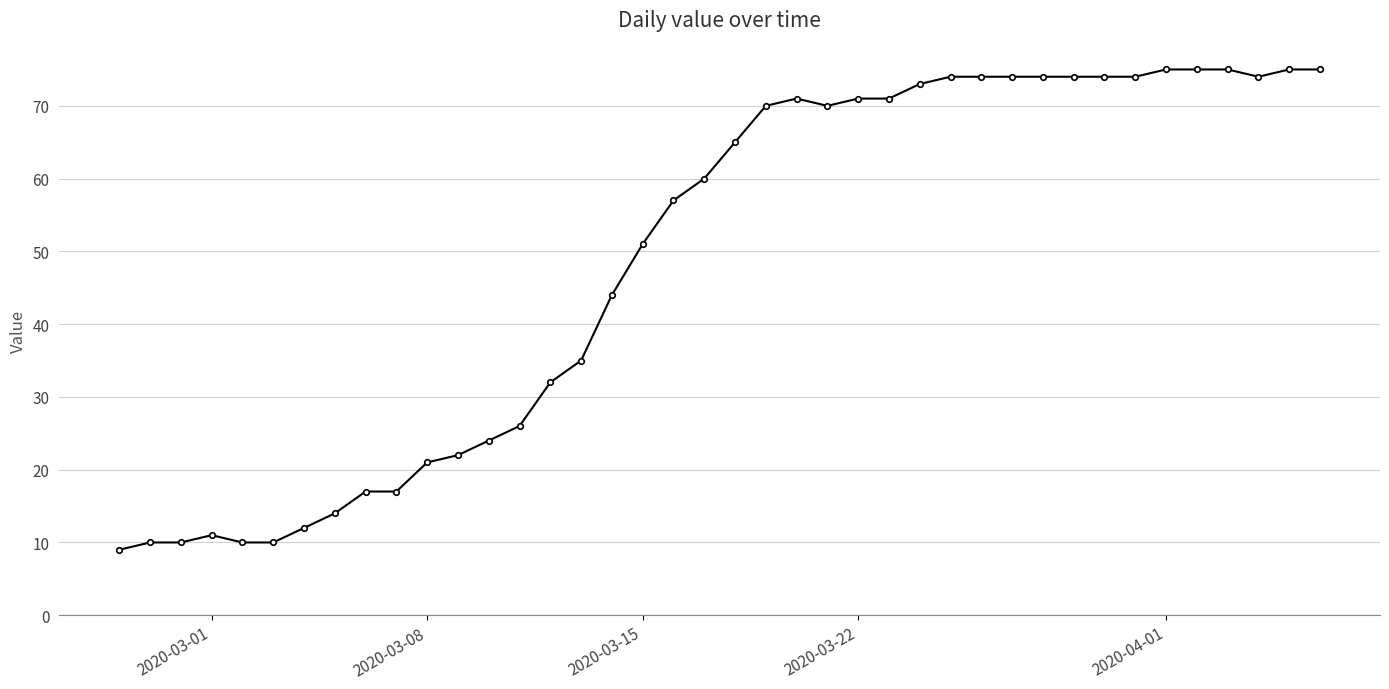

What is the smallest value displayed?

9